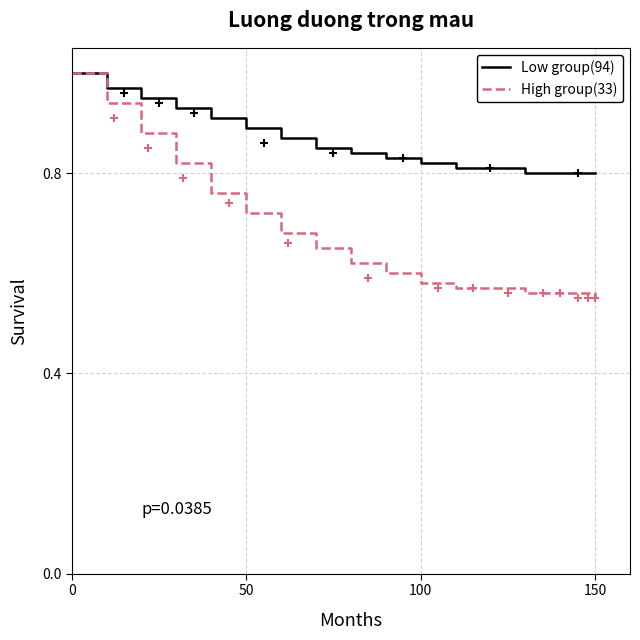

Which series contains the lowest Y value?

High group(33)